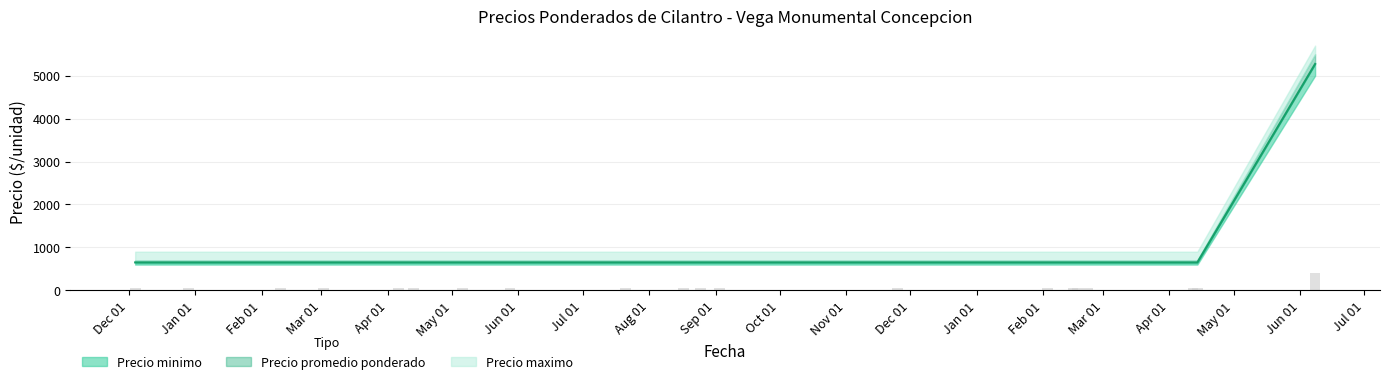

The value of Precio promedio ponderado at 2022-04-12 is 650. True or false?

True